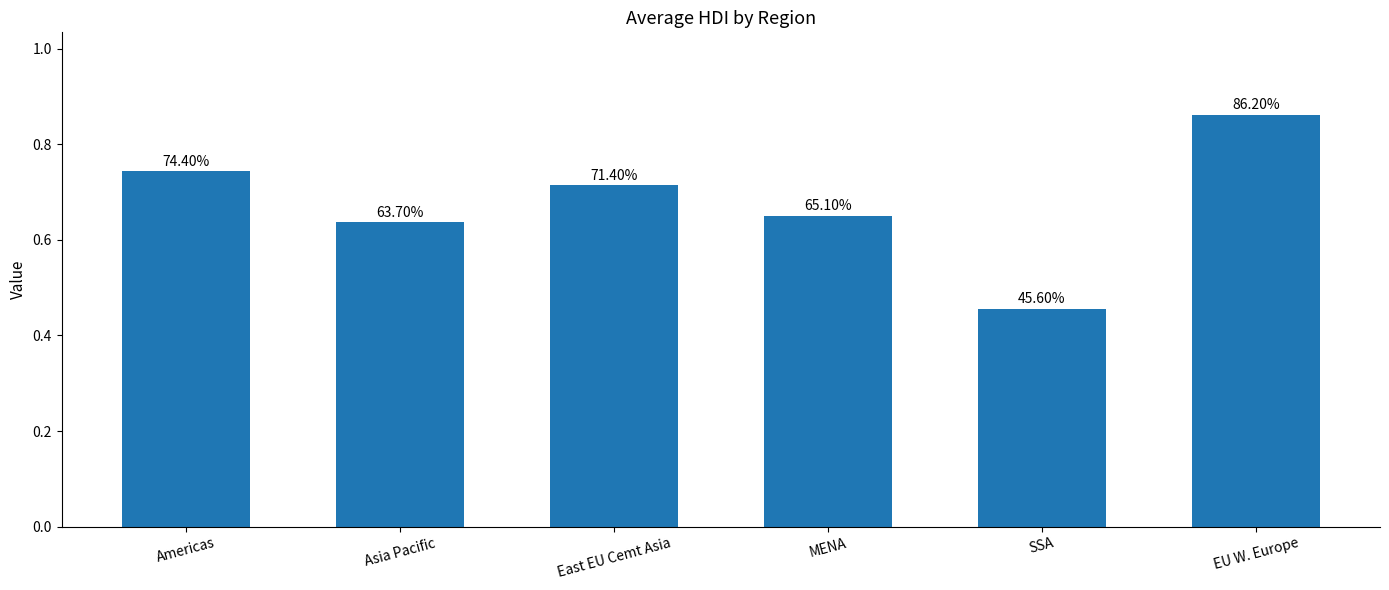

Which category has the highest value across all series?

EU W. Europe